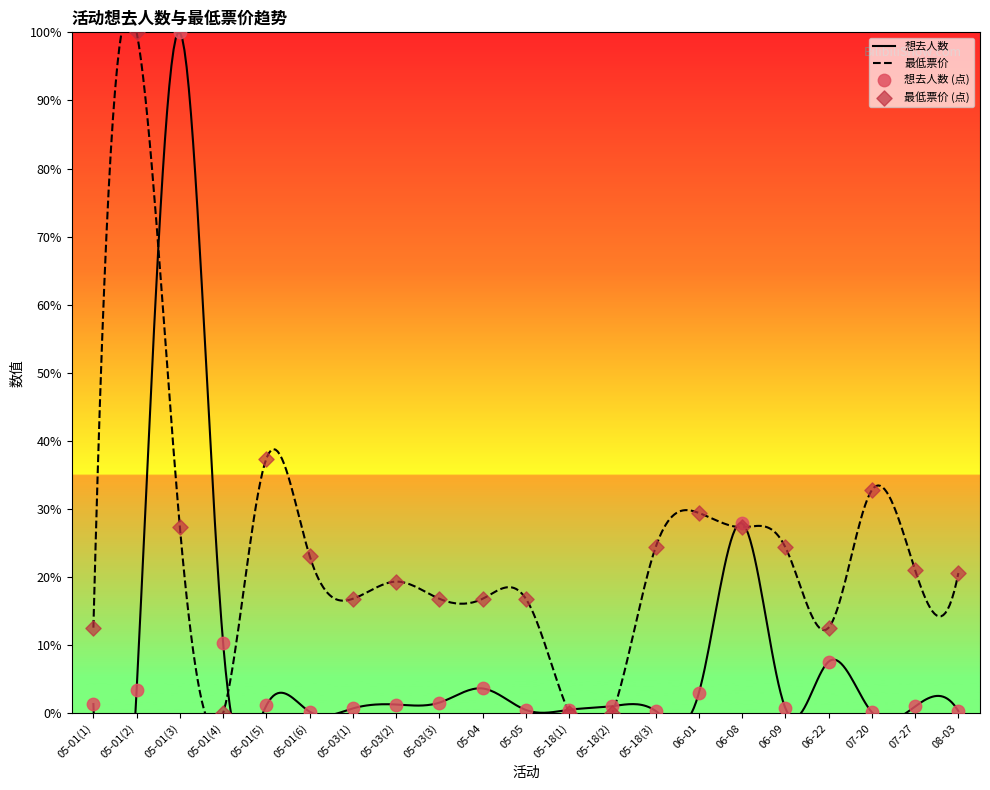

What are all the series names shown in the legend?

想去人数, 最低票价